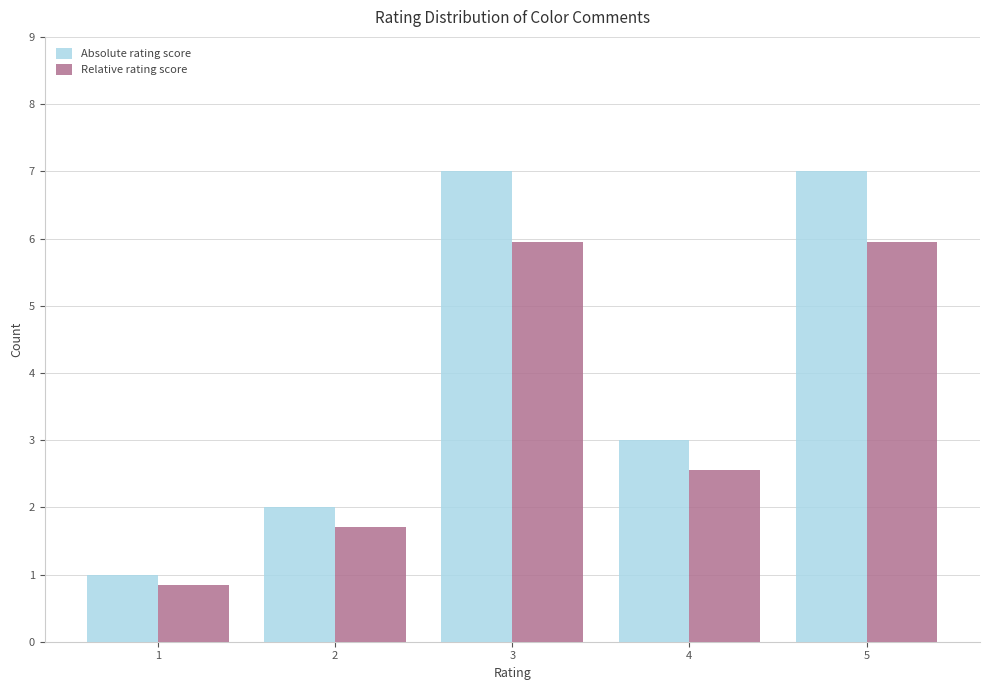

The value of Absolute rating score at 3 is 9.8. True or false?

False